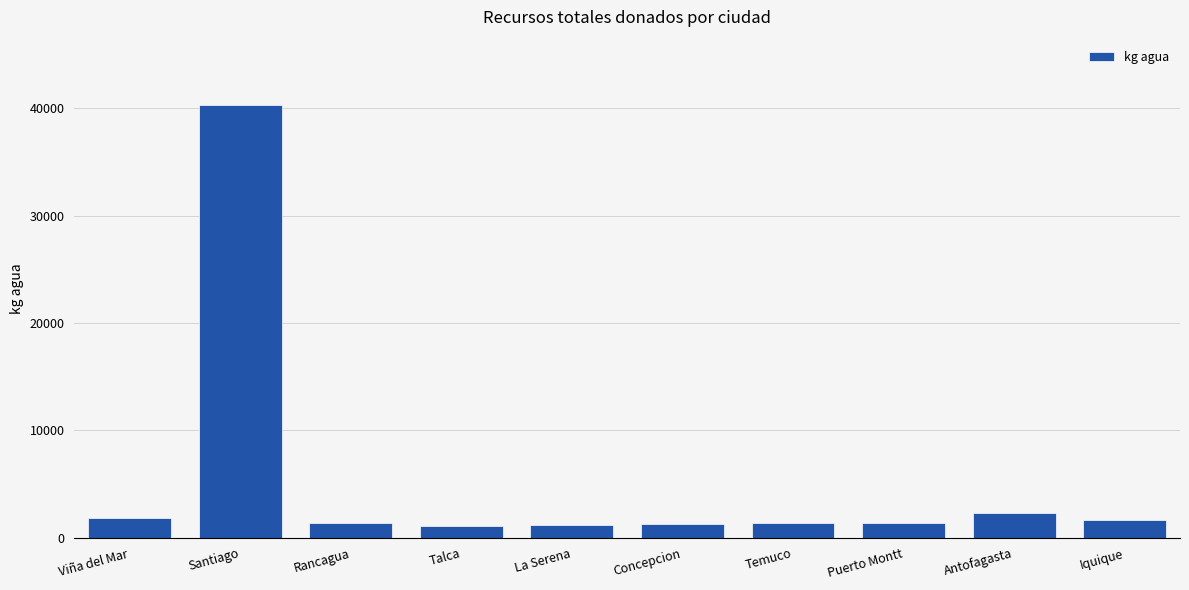

What is the difference between the maximum and minimum values?

39221.8